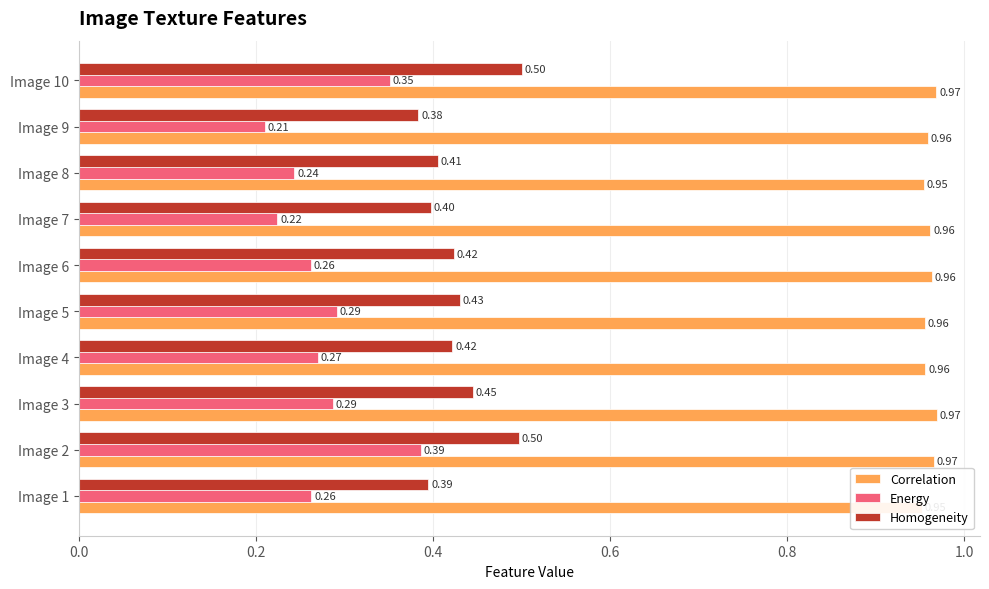

The value of Correlation at Image 4 is 1.0. True or false?

True